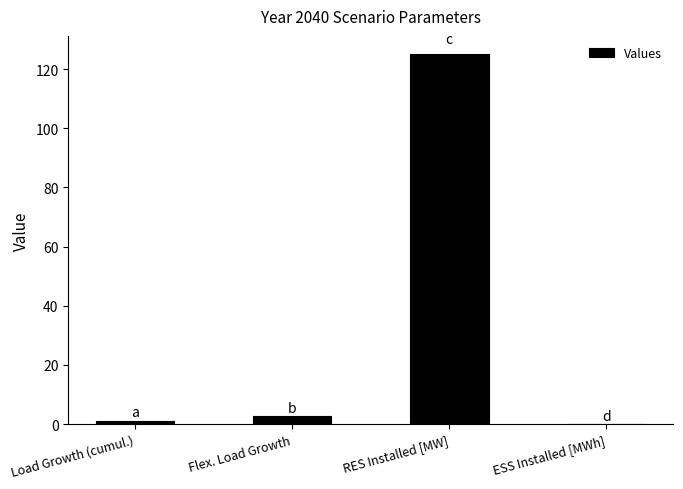

Reading right to left, transcribe all the data shown in this chart.

0.0	125.0	2.7	1.2